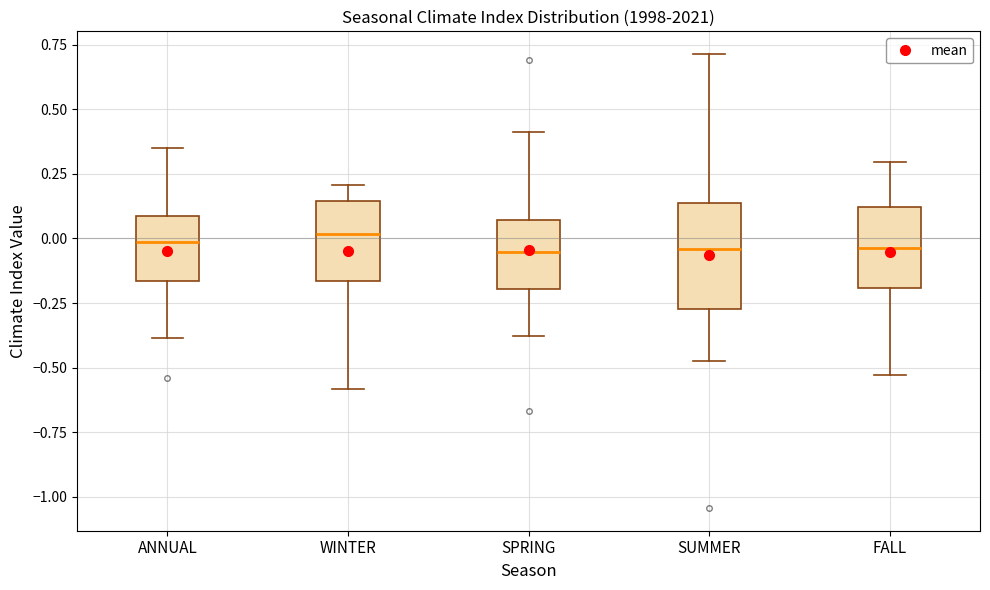

Which box is the tallest, from its lower edge to its upper edge?

SUMMER